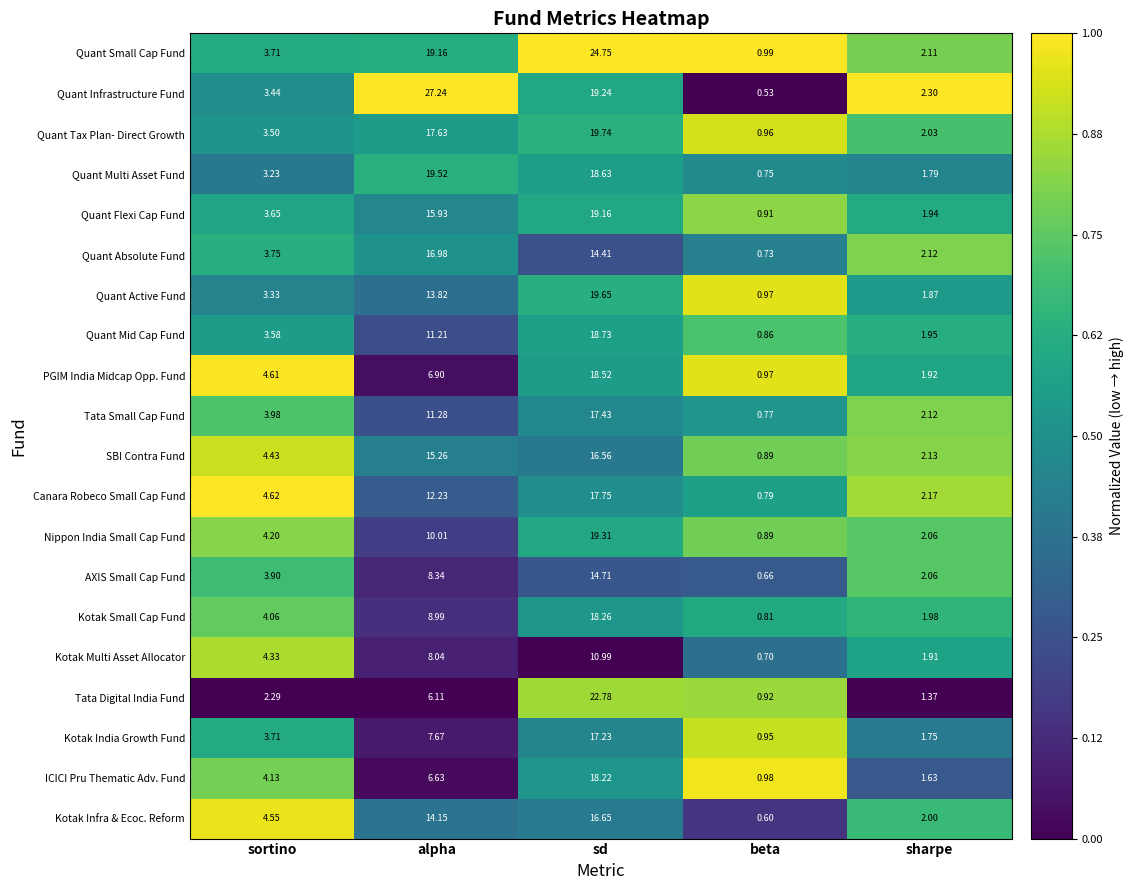

Which category has the lowest value in the Quant Small Cap Fund series?

beta